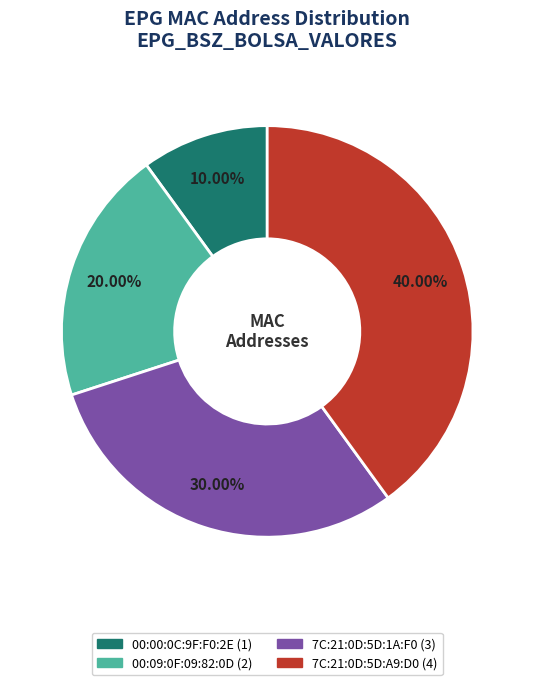

How many slices are in this pie chart?

4